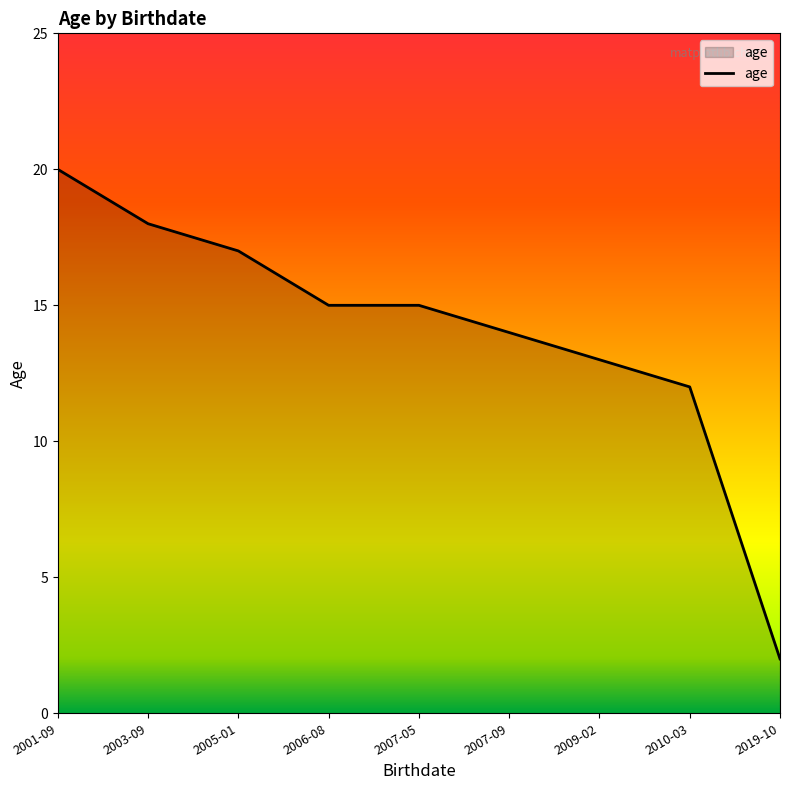

What position from the right is 2009-02?

3